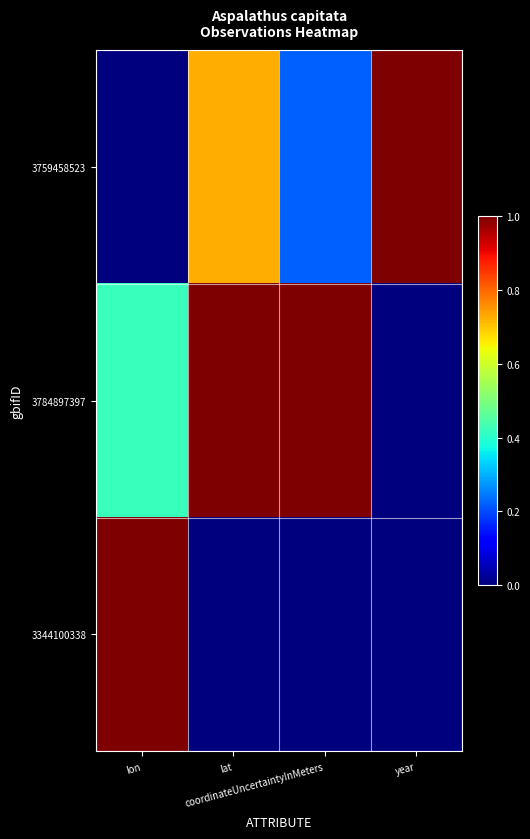

Rank the series by their average value, from highest to lowest.

3784897397, 3759458523, 3344100338